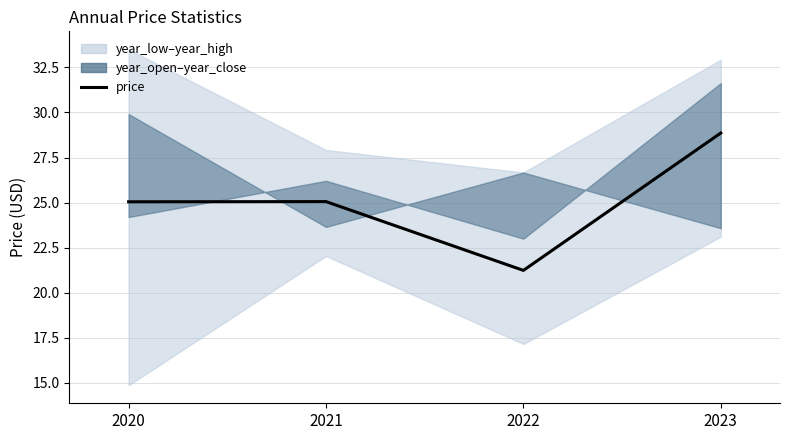

Reading left to right, what are all the values shown in this chart?

2020=25.0	2021=25.1	2022=21.2	2023=28.9